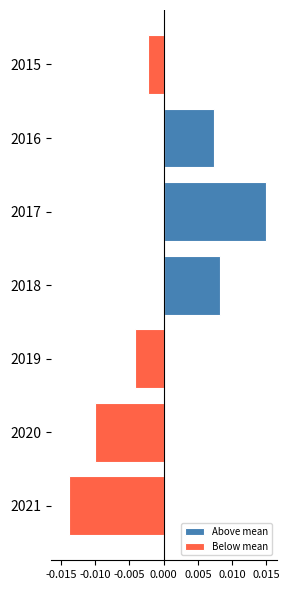

Reading right to left, list all the values displayed in this chart.

Above mean: 0.0	0.0	0.0	8.6	15.6	7.6	0.0
Below mean: -14.4	-10.4	-4.4	0.0	0.0	0.0	-2.4